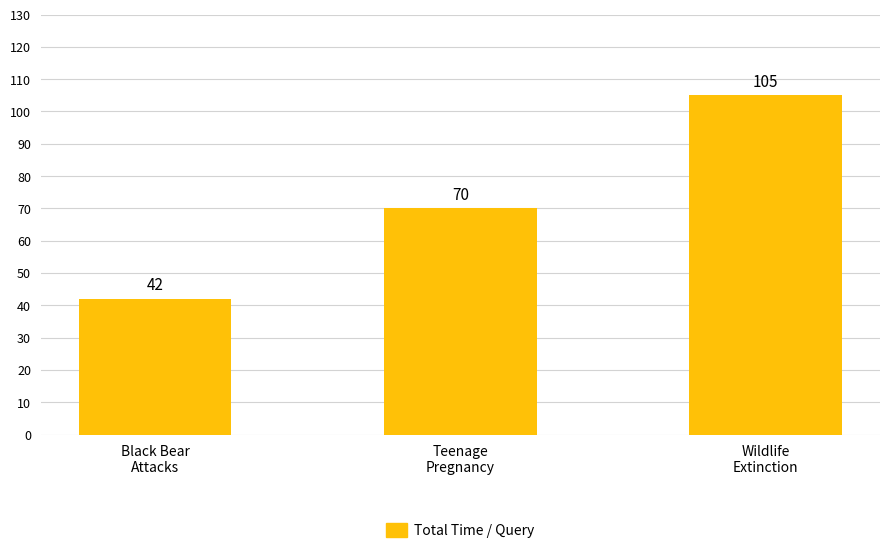

Which has a higher value, Black Bear
Attacks or Teenage
Pregnancy?

Teenage
Pregnancy